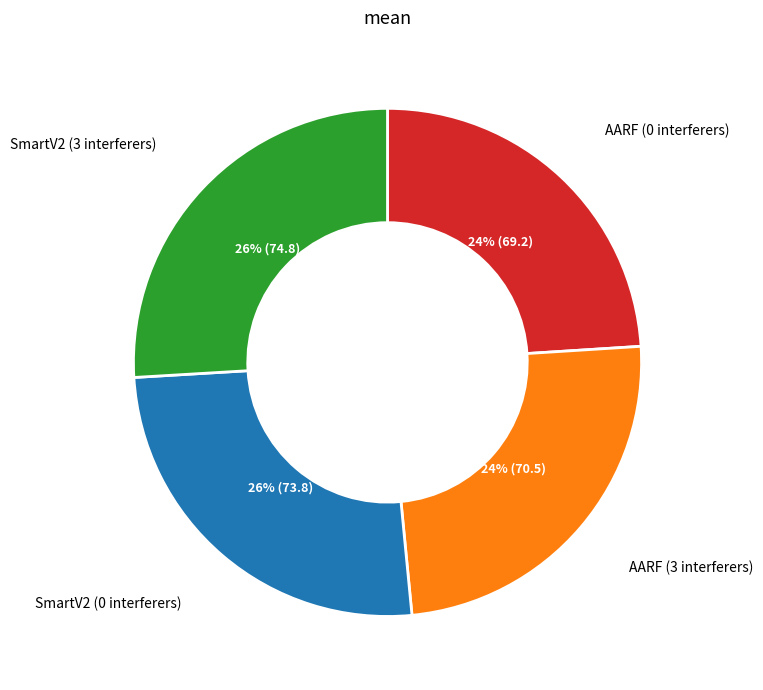

Is there any slice that represents more than half of the pie?

No